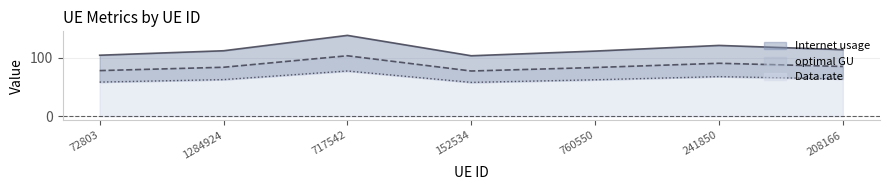

Which series has the largest range (max minus min)?

Internet usage